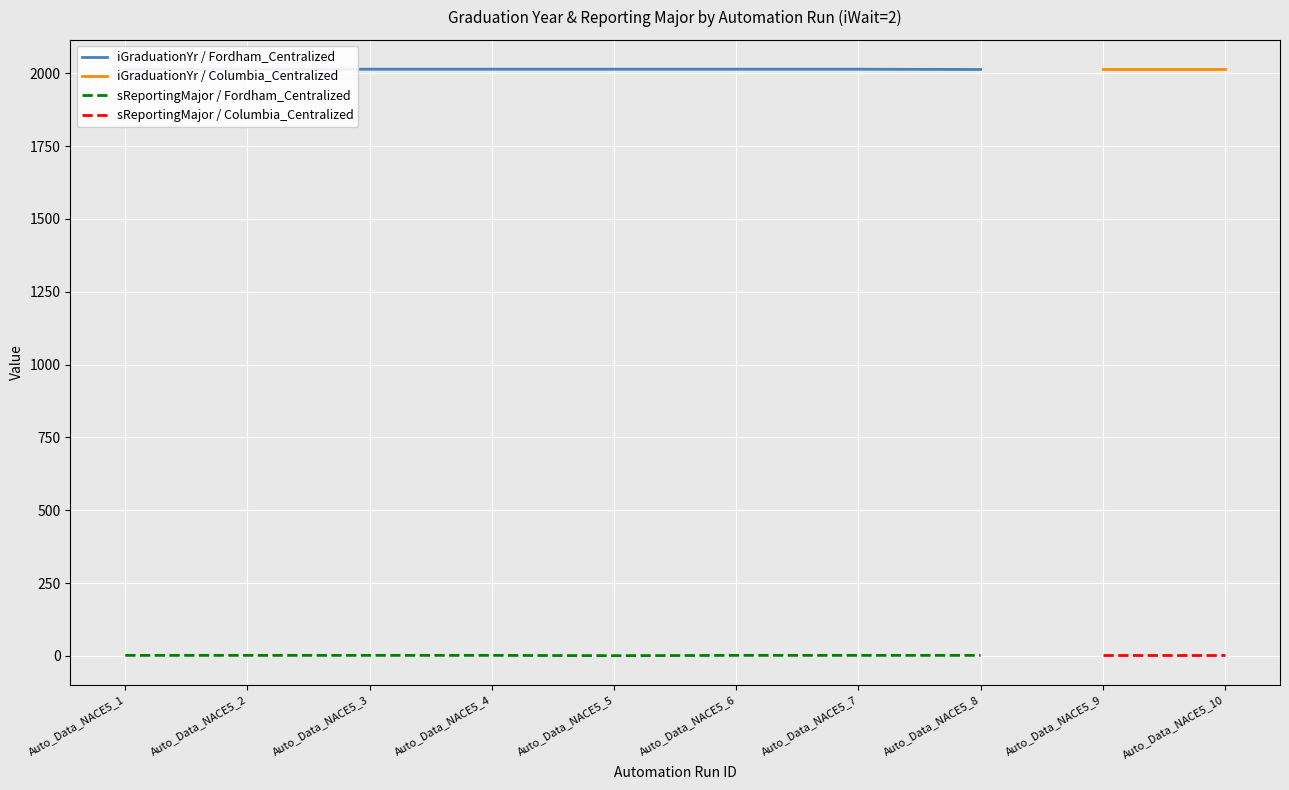

True or false: there are more than 2 points higher than both neighbors.

False